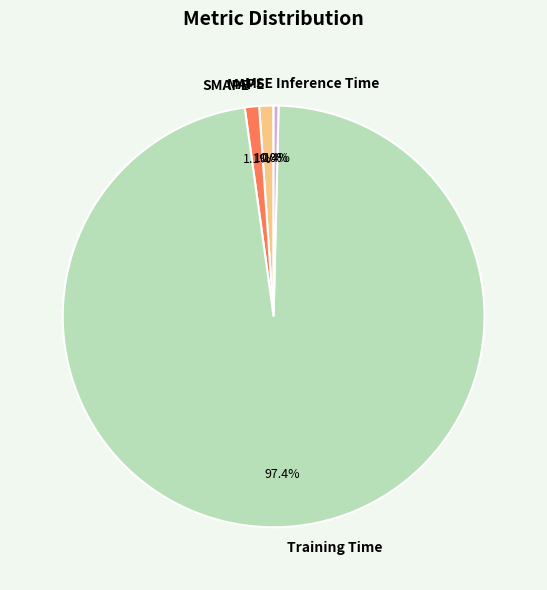

Which category has the biggest portion of the pie?

Training Time